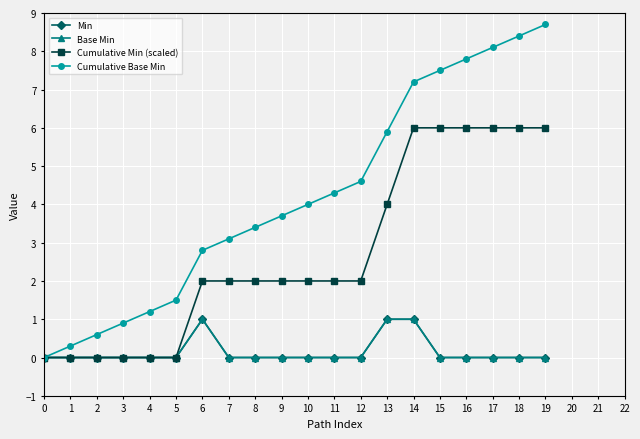

True or false: Min has a value of 0.0 at 19.

True